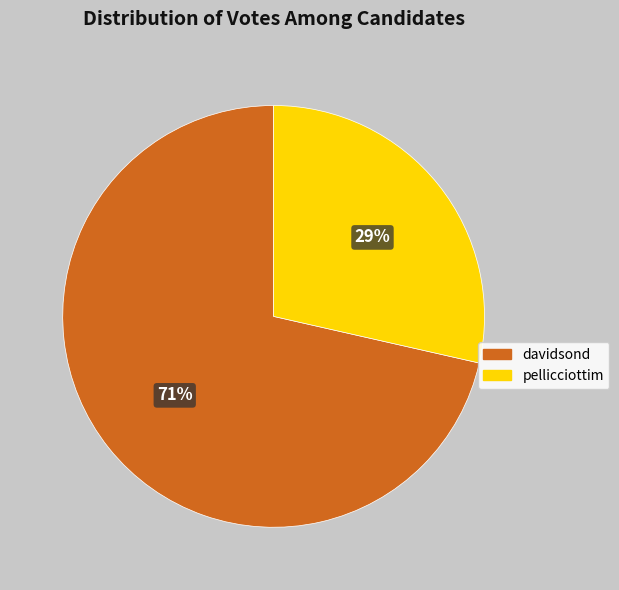

Count the number of slices in the pie.

2